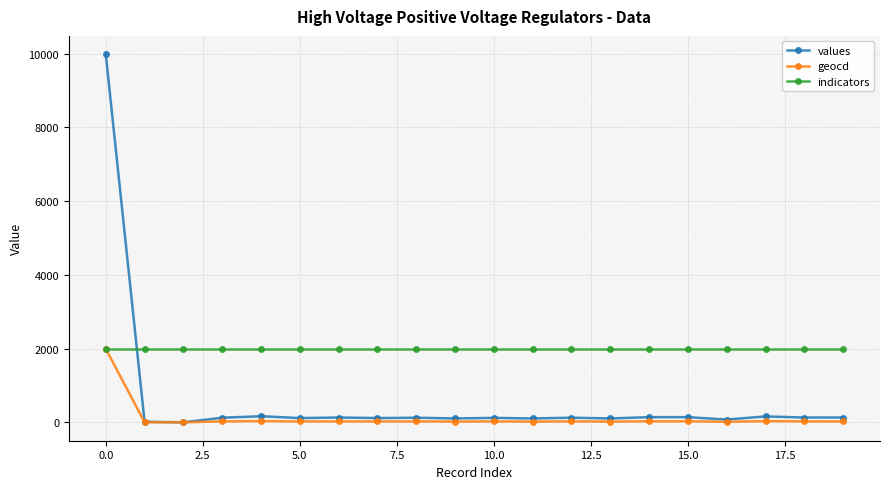

Which series has the largest total across all categories?

indicators